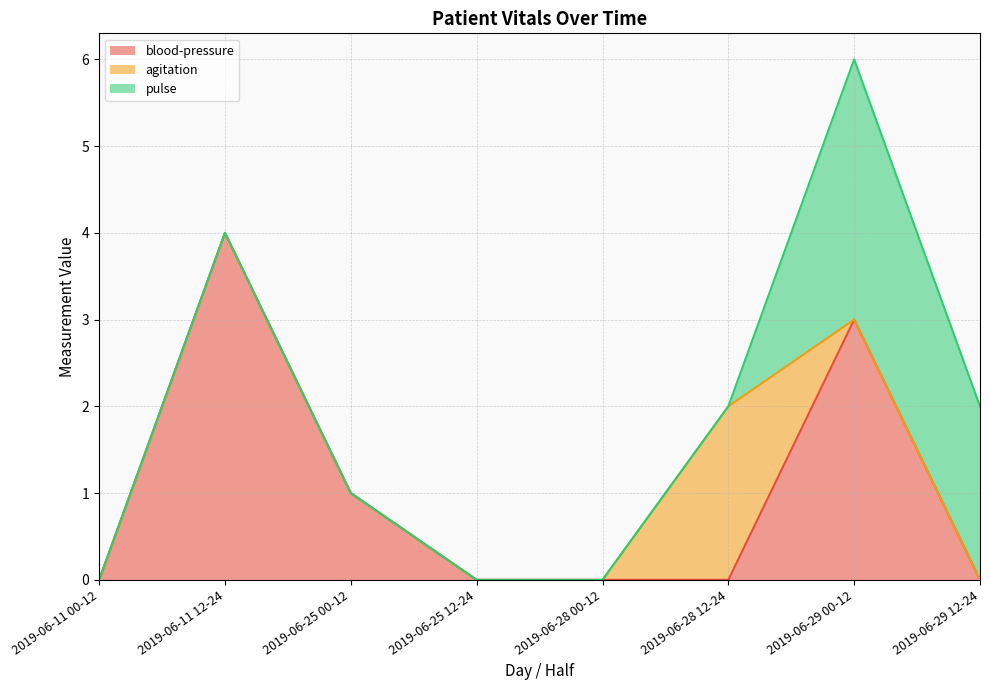

At which label is blood-pressure closest to 2?

2019-06-25 00-12